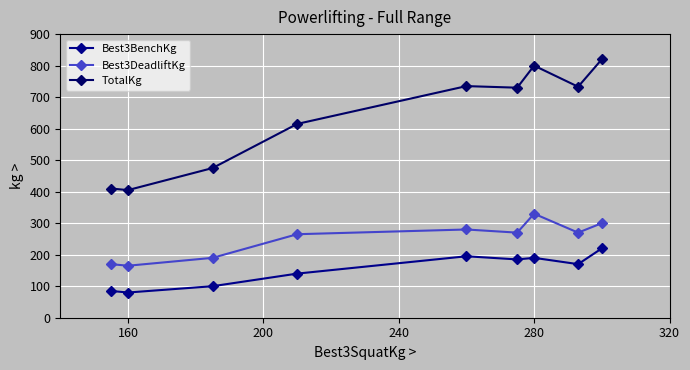

How many categories are shown in the chart?

9